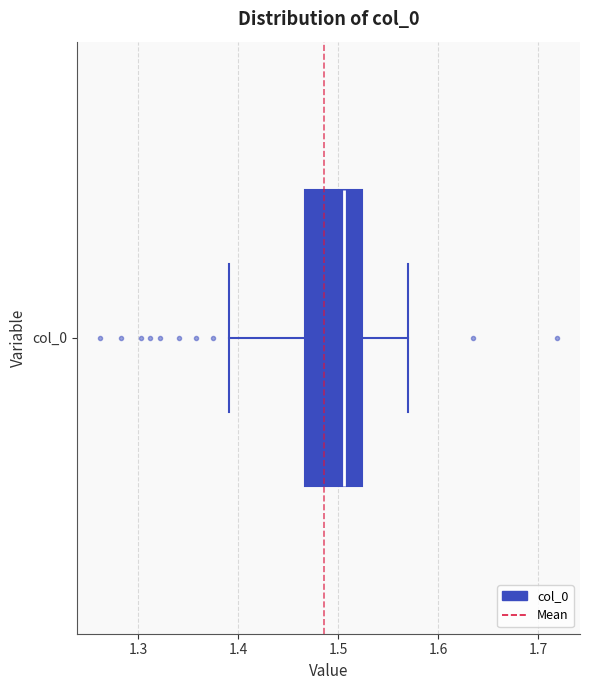

Where does the right whisker of the box for col_0 end on the x-axis? The values are not printed on the chart, so give them approximately, as read against the axis.

1.57